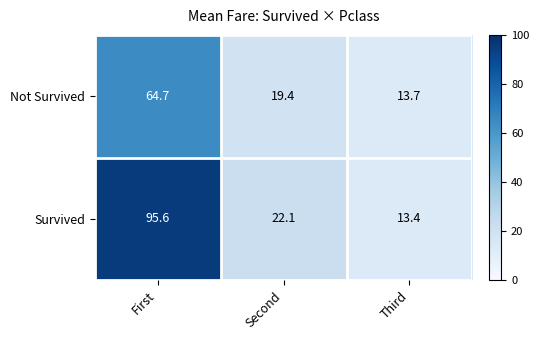

How many series are shown in this chart?

2